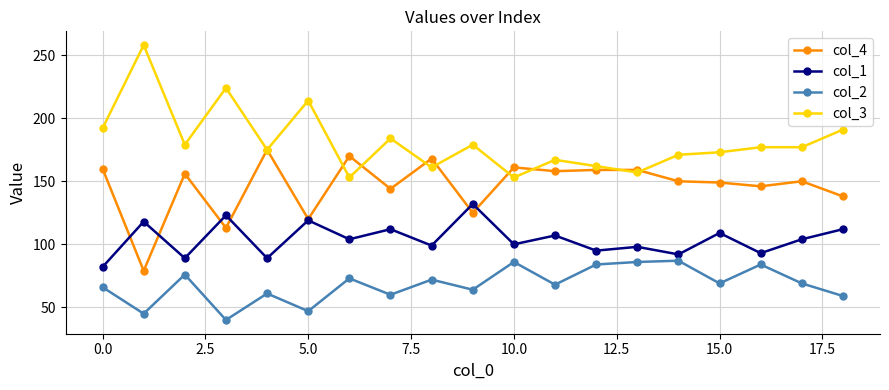

Which series has the largest total across all categories?

col_3